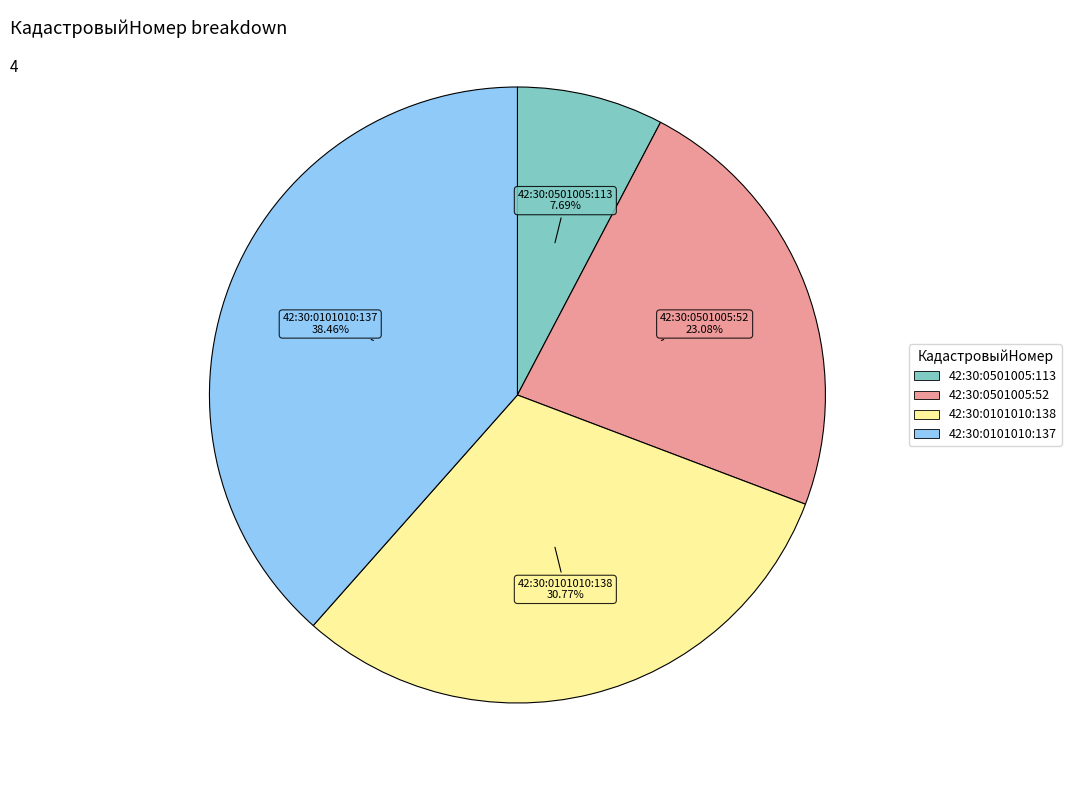

What percentage is NOT represented by 42:30:0101010:138?

69.2%